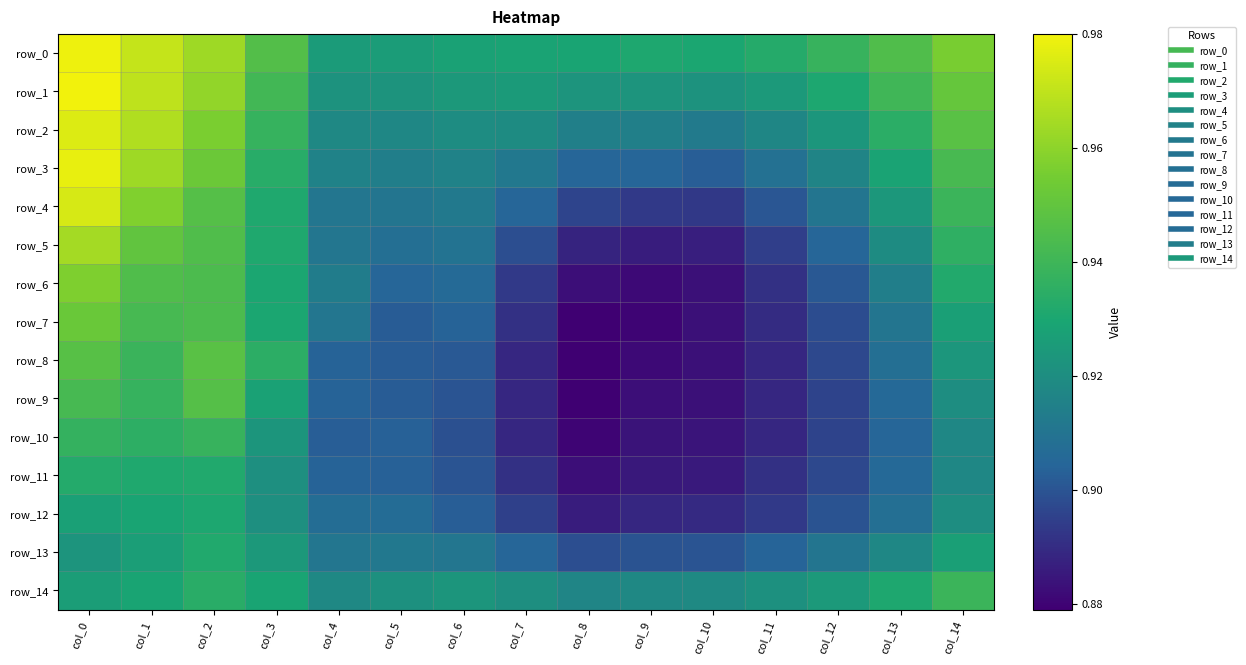

The row_4 series shows 0.3 at col_5. True or false?

False